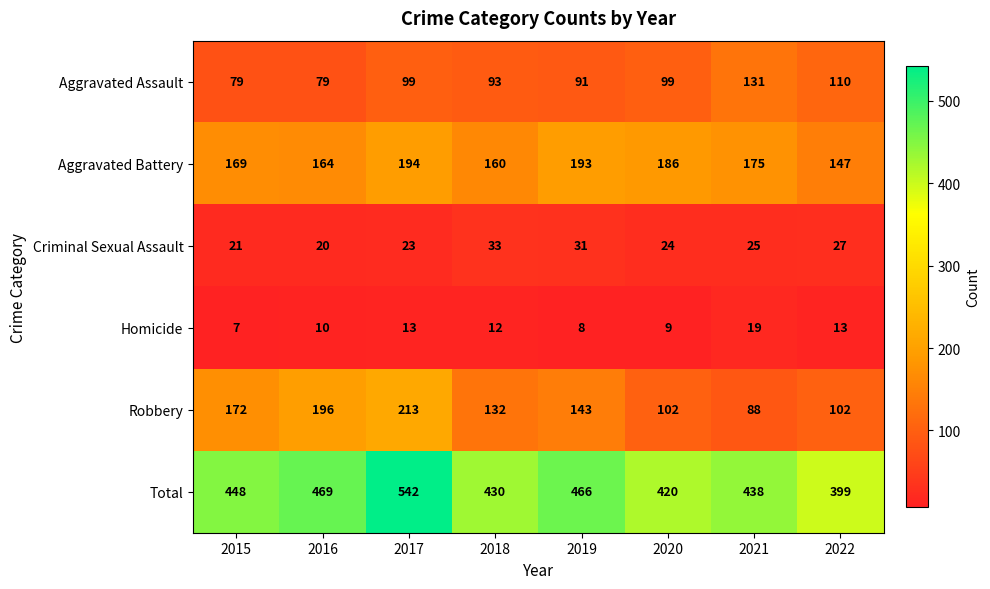

What is the total value across all series at 2022?

798